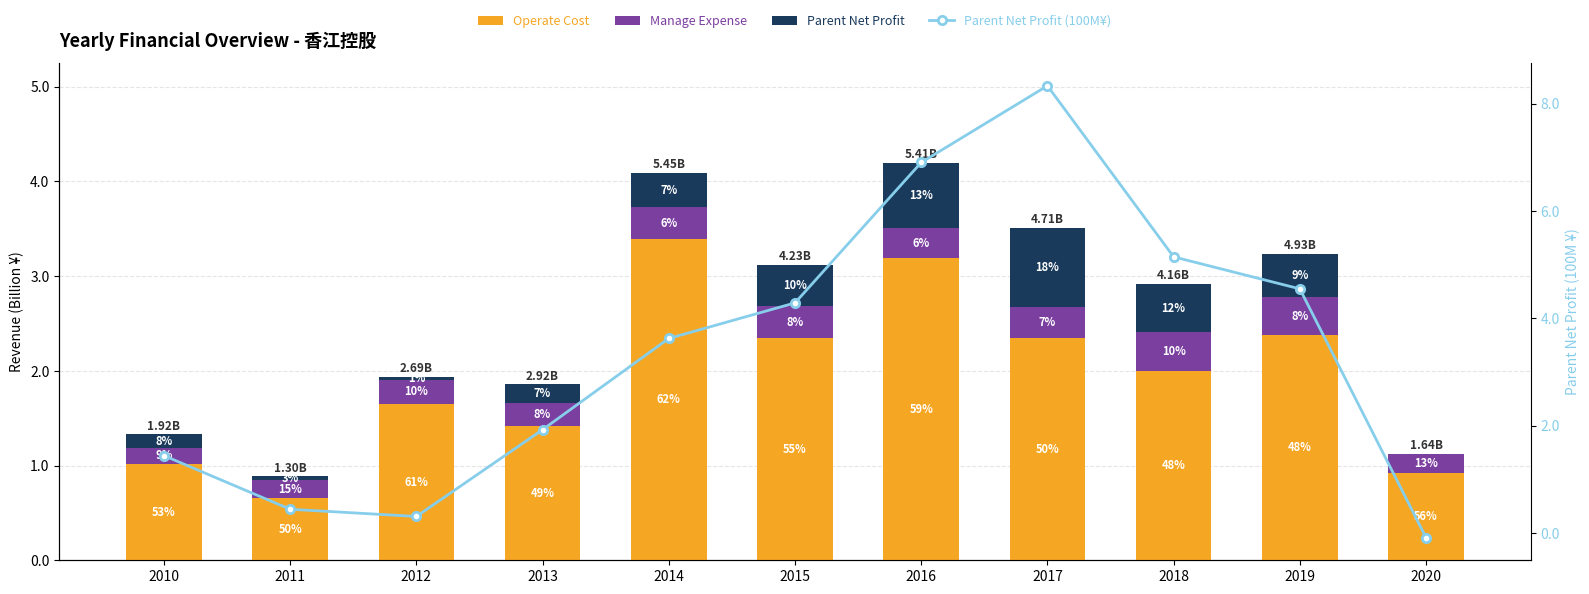

The value of Parent Net Profit (100M¥) at 2012 is 0.1. True or false?

False